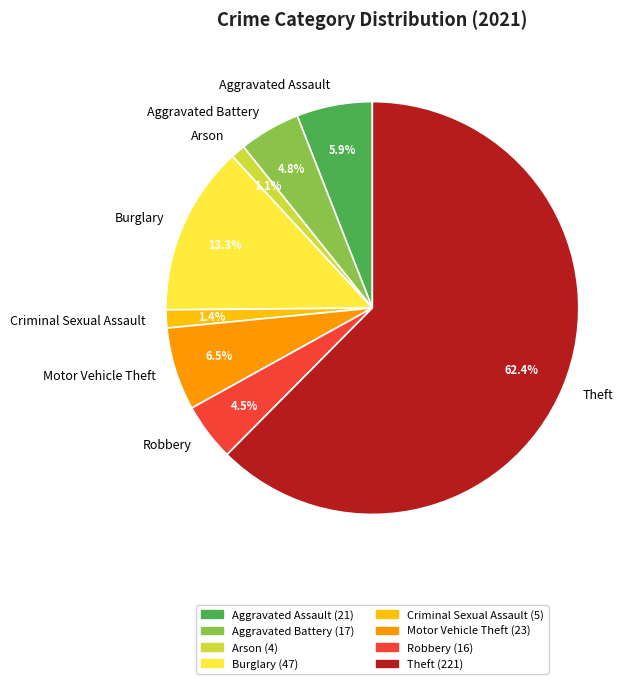

Which category accounts for the majority?

Theft